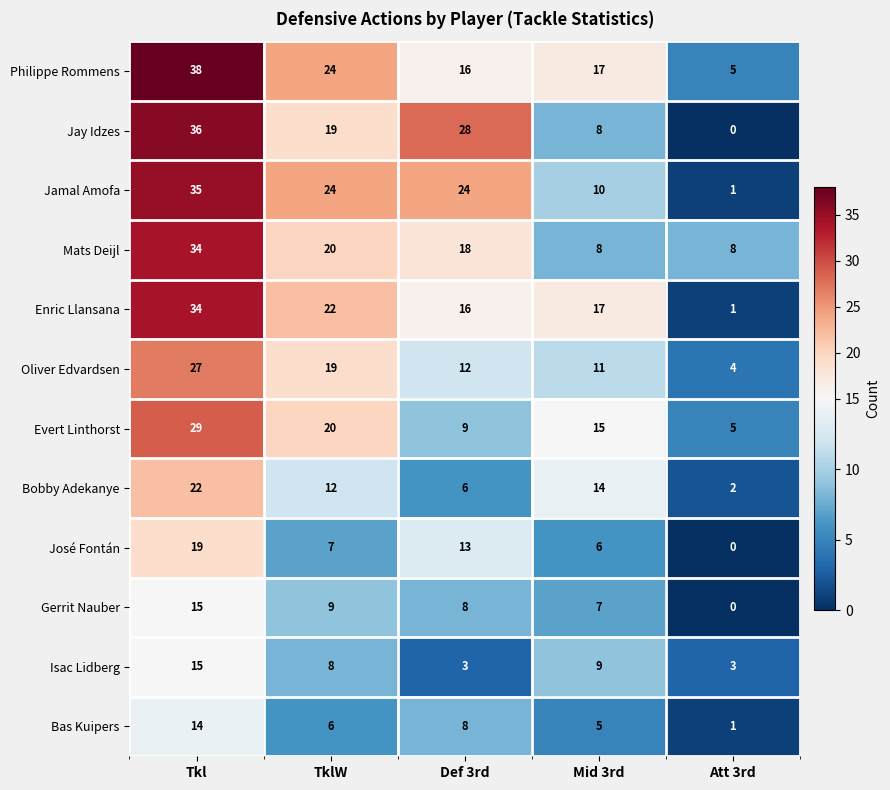

How many categories are shown in the chart?

5